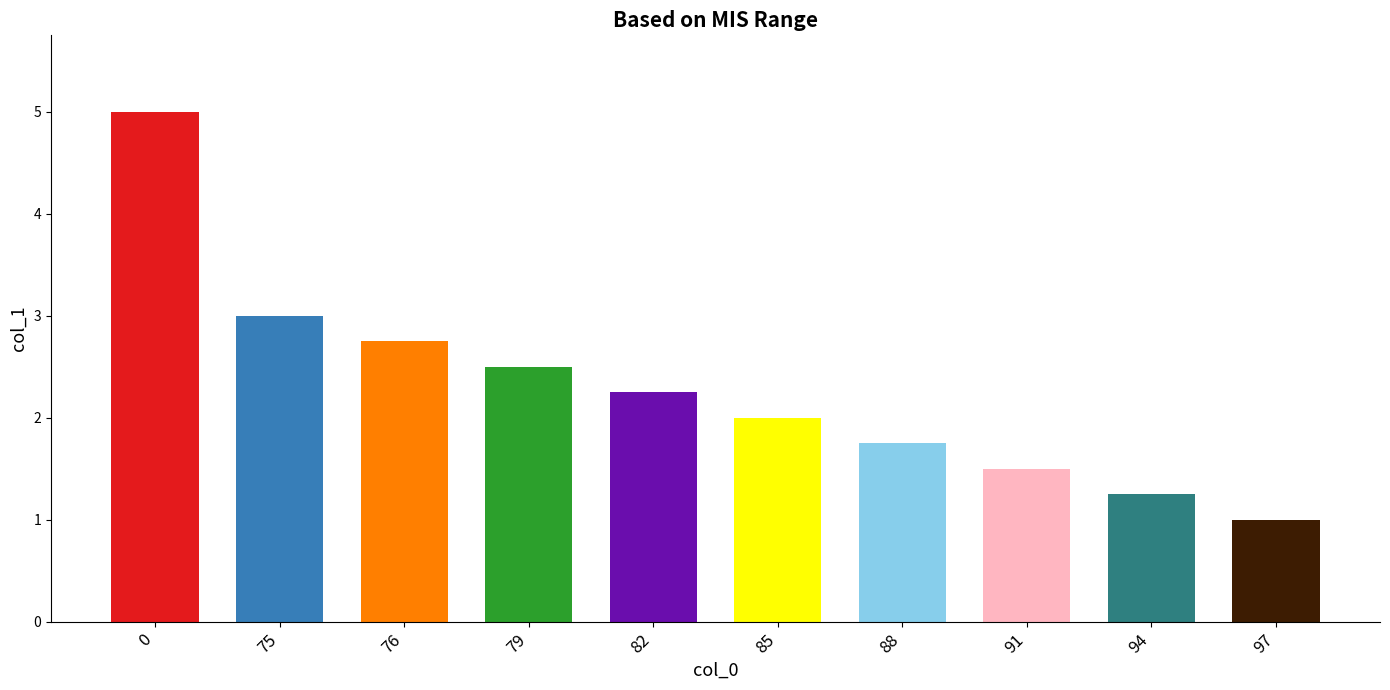

Rank the categories by value from lowest to highest.

97, 94, 91, 88, 85, 82, 79, 76, 75, 0